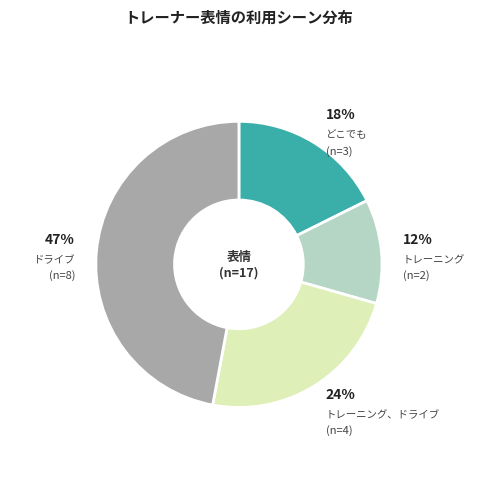

What is the ratio of the value at トレーニング to the value at トレーニング、ドライブ?

0.5